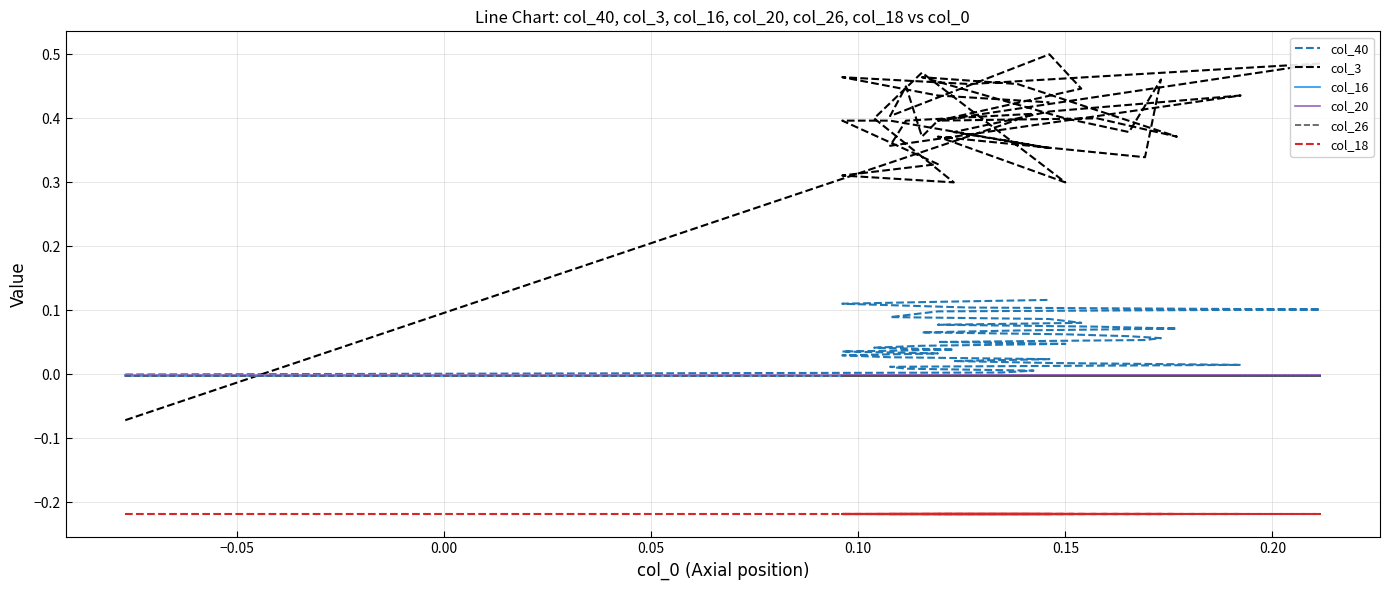

How many distinct data groups are displayed?

6